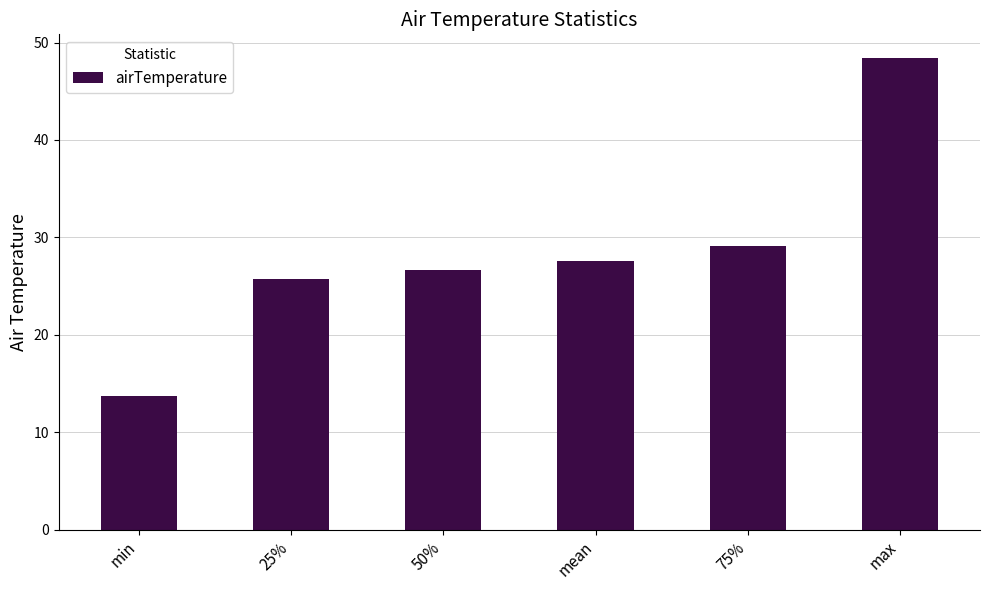

How many data points are less than 27?

3